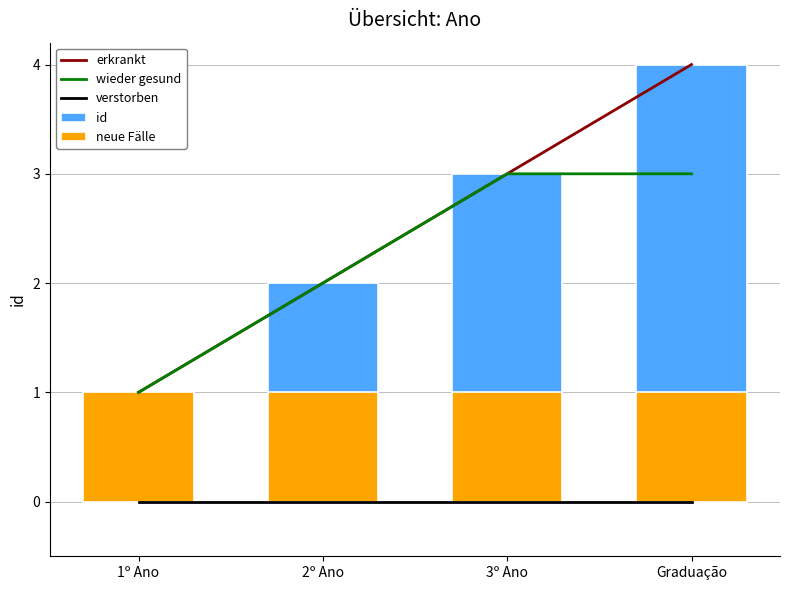

Reading left to right, extract all data points from this chart.

erkrankt: 1º Ano=1	2º Ano=2	3º Ano=3	Graduação=4
wieder gesund: 1º Ano=1	2º Ano=2	3º Ano=3	Graduação=3
verstorben: 1º Ano=0	2º Ano=0	3º Ano=0	Graduação=0
id: 1º Ano=1	2º Ano=2	3º Ano=3	Graduação=4
neue Fälle: 1º Ano=1	2º Ano=1	3º Ano=1	Graduação=1